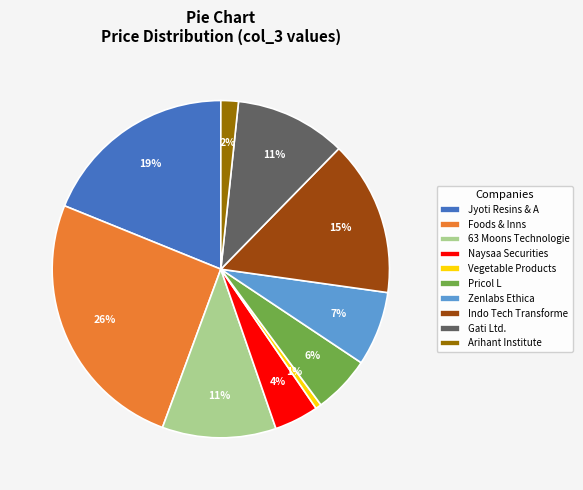

To the nearest percent, what percentage of the pie is Zenlabs Ethica?

7%